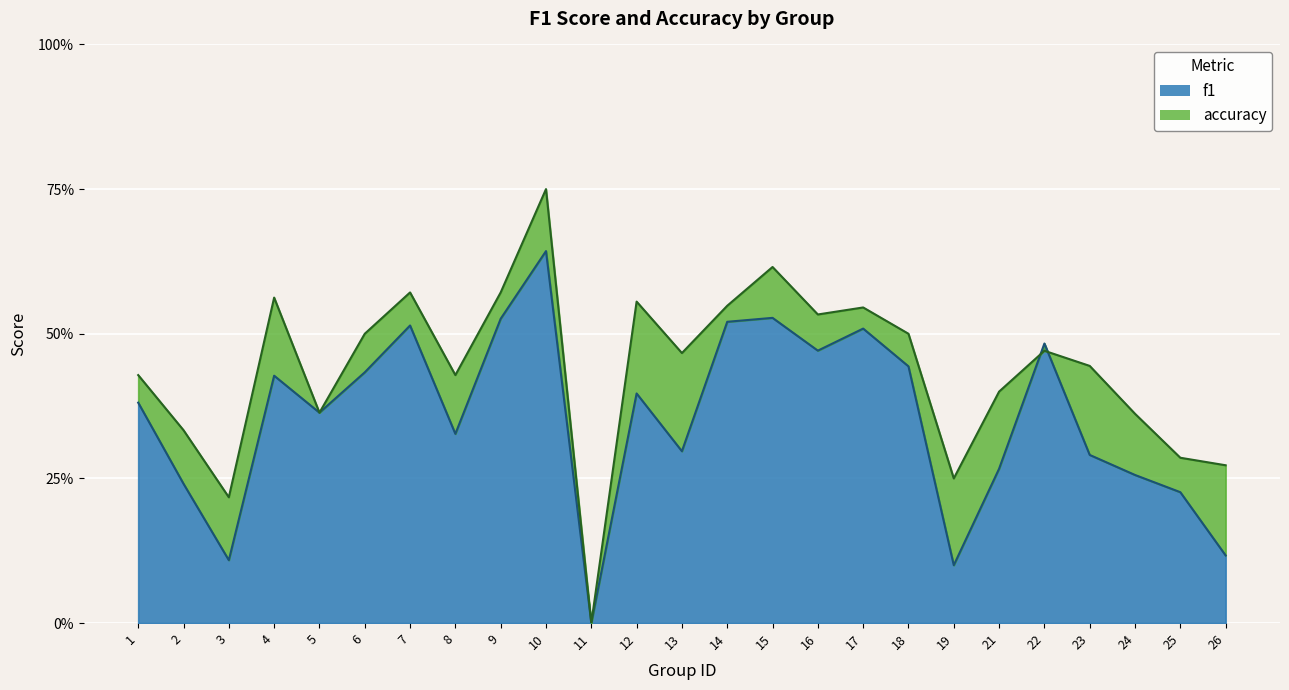

At how many categories does at least one series exceed 0?

24